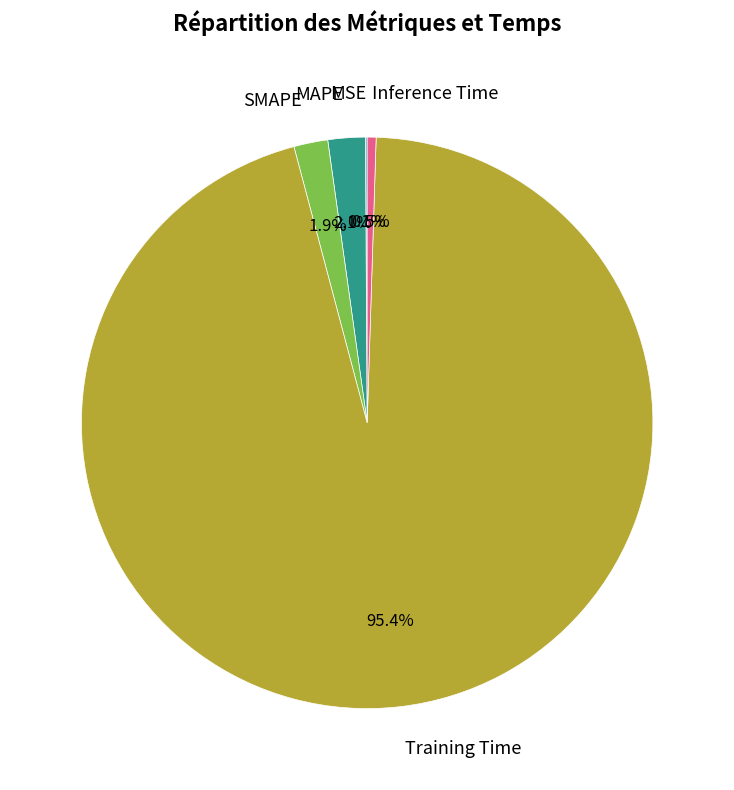

What portion of the pie excludes Training Time?

4.6%